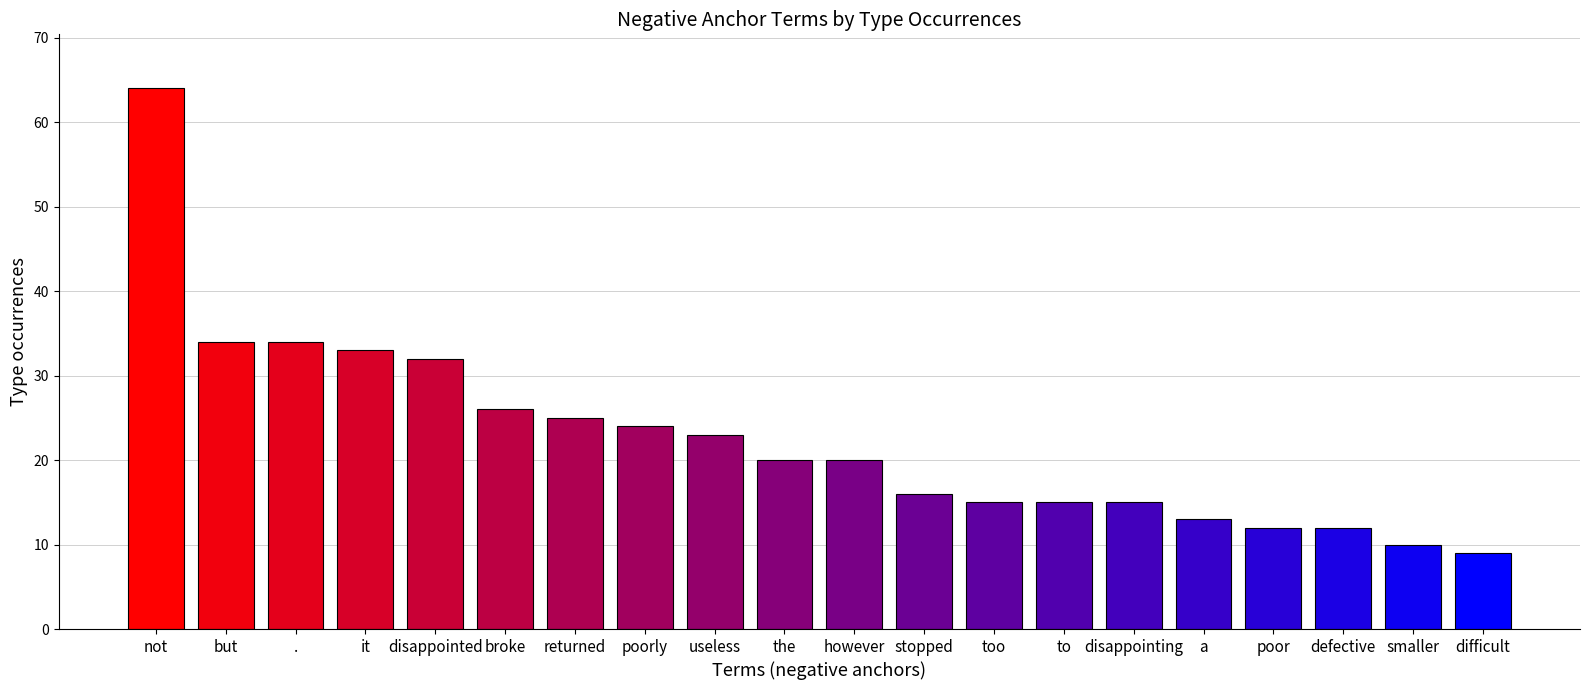

The value at broke is 26. True or false?

True